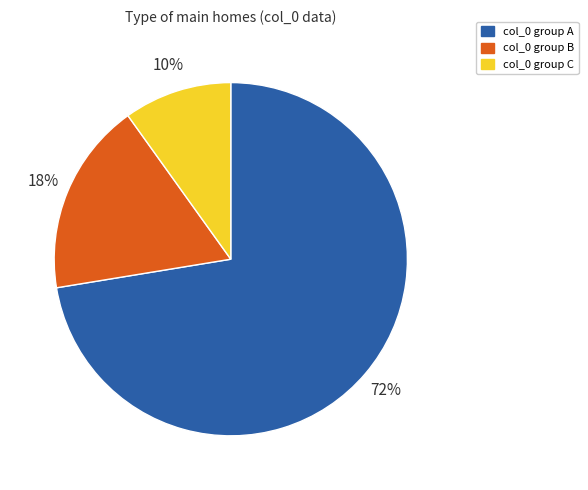

Combined, do col_0 group C and col_0 group A account for over 50%?

Yes